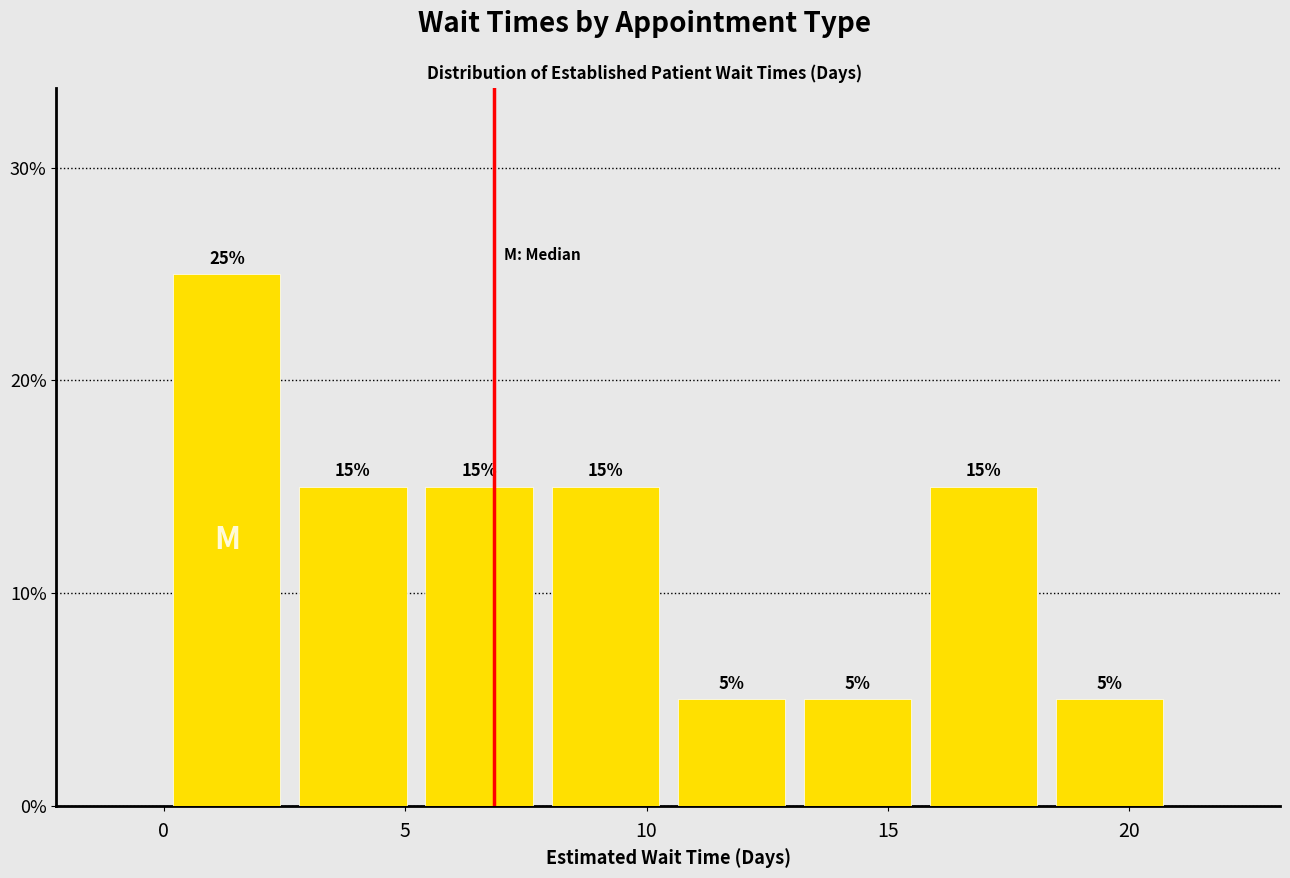

Which range on the x-axis has the tallest bar?

0.0 to 2.5